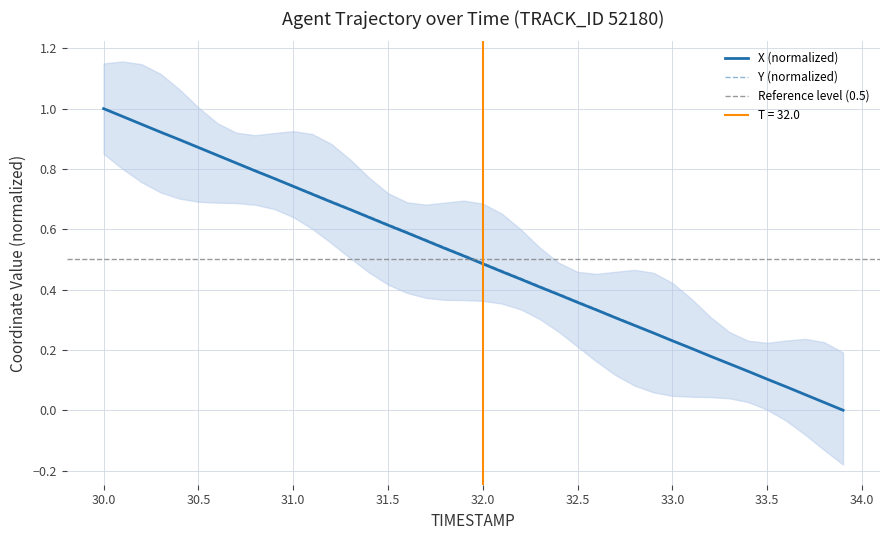

Is the value of Y at 32.8 greater than the value of X at 30.2?

No